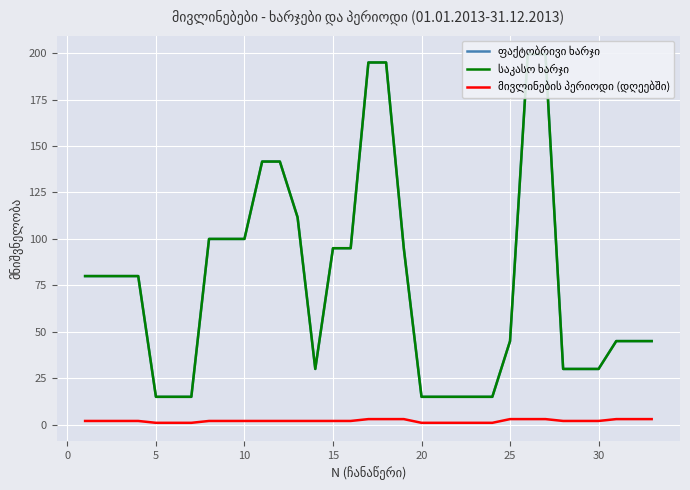

Which series has the largest total across all categories?

ფაქტობრივი ხარჯი